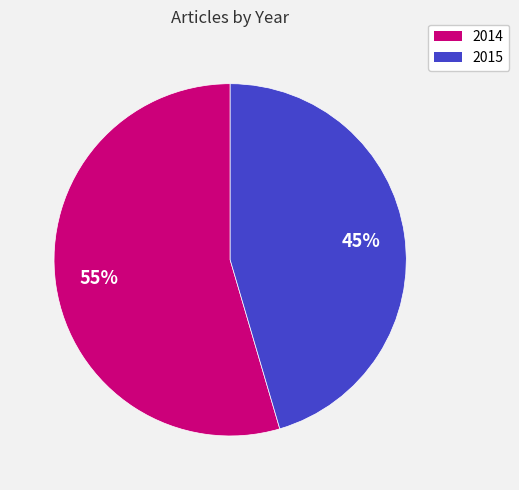

To the nearest percent, what is the combined percentage of 2015 and 2014?

100%